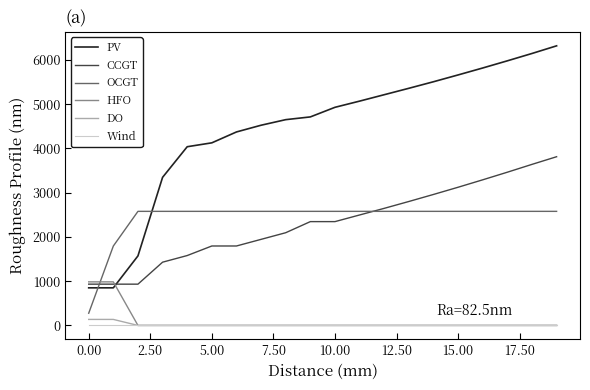

What are all the series names shown in the legend?

PV, CCGT, OCGT, HFO, DO, Wind